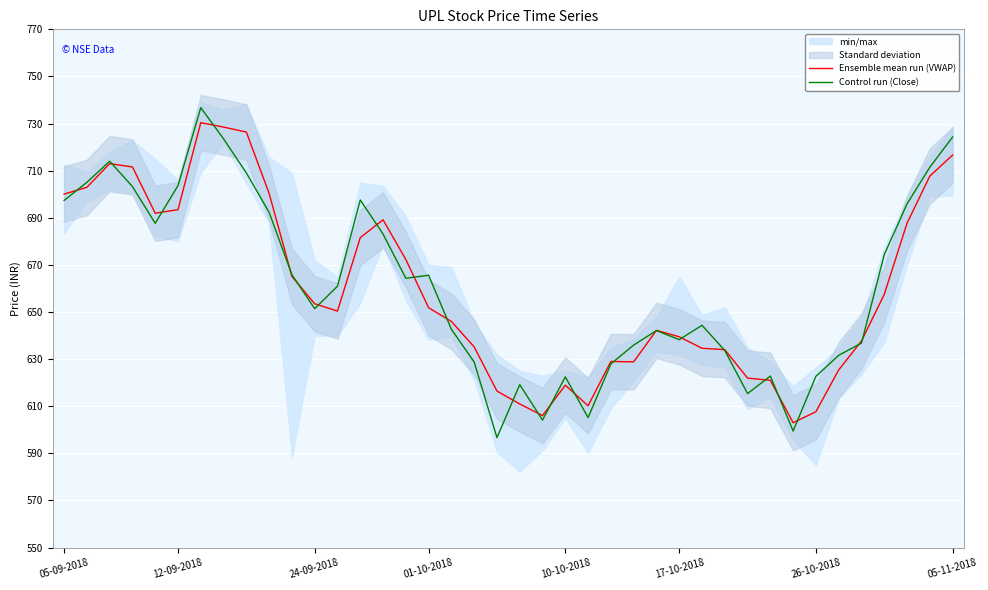

What is the highest value of the Control run (Close) series?

736.8